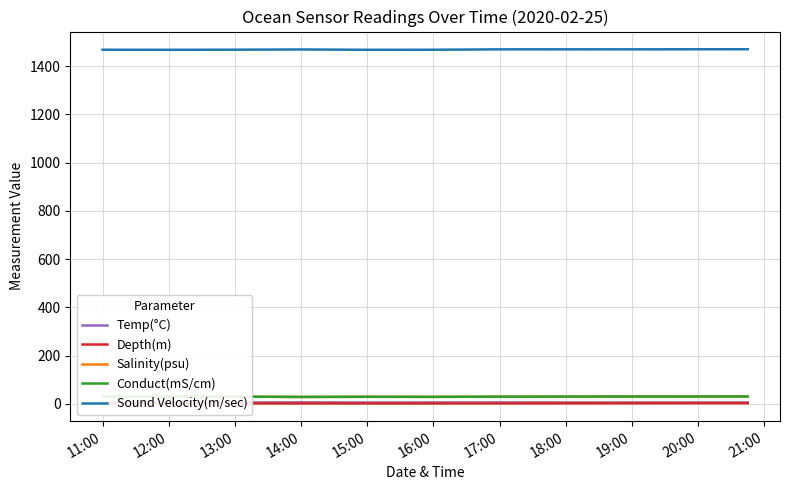

Reading left to right, list all the values displayed in this chart.

Temp(°C): 5.8	5.8	5.8	6.6	5.9	6.1	6.3	6.2	6.0	6.1	6.1
Depth(m): 2.7	2.5	2.3	2.1	2.0	2.1	2.2	2.4	2.7	3.0	3.0
Salinity(psu): 30.4	30.2	30.4	28.7	29.7	29.3	30.0	30.5	30.8	30.8	30.8
Conduct(mS/cm): 30.1	29.9	30.1	29.2	29.6	29.3	30.1	30.5	30.6	30.7	30.7
Sound Velocity(m/sec): 1467.8	1467.6	1468.0	1468.9	1467.6	1467.8	1469.4	1469.6	1469.5	1469.8	1469.8